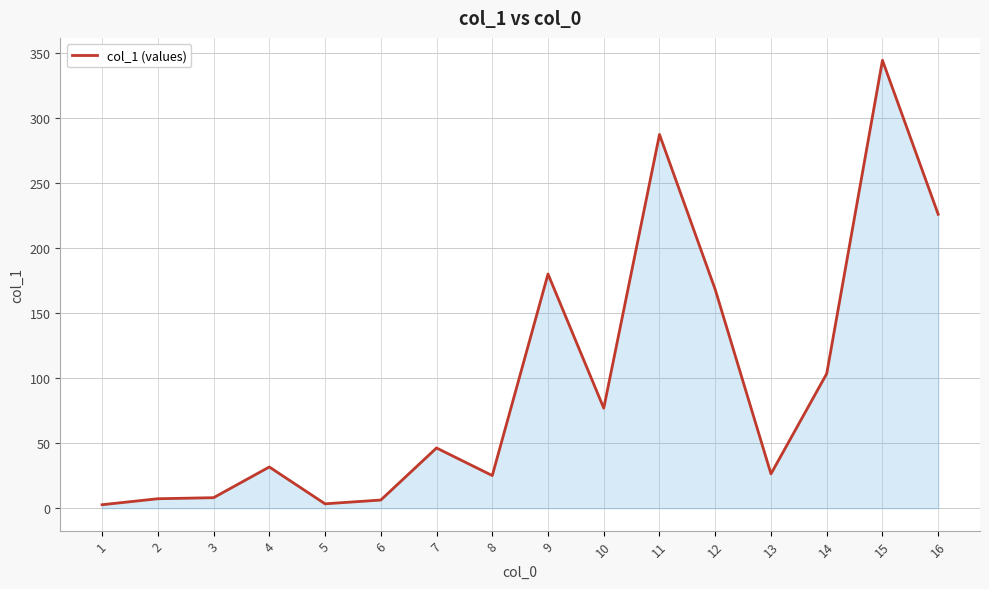

What is the average value?

96.4